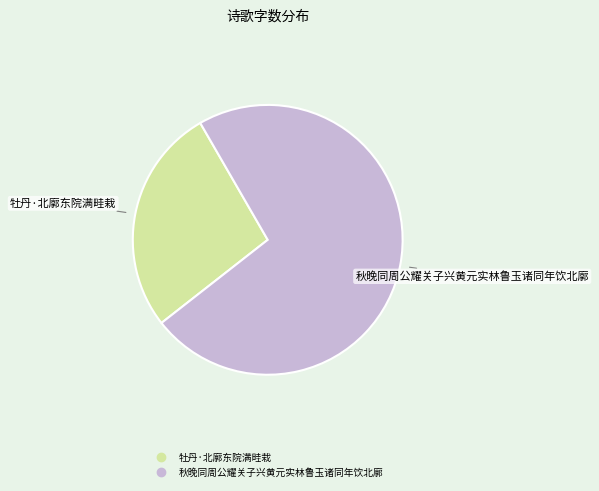

Rank the categories by value from highest to lowest.

秋晚同周公耀关子兴黄元实林鲁玉诸同年饮北廓, 牡丹·北廓东院满畦栽